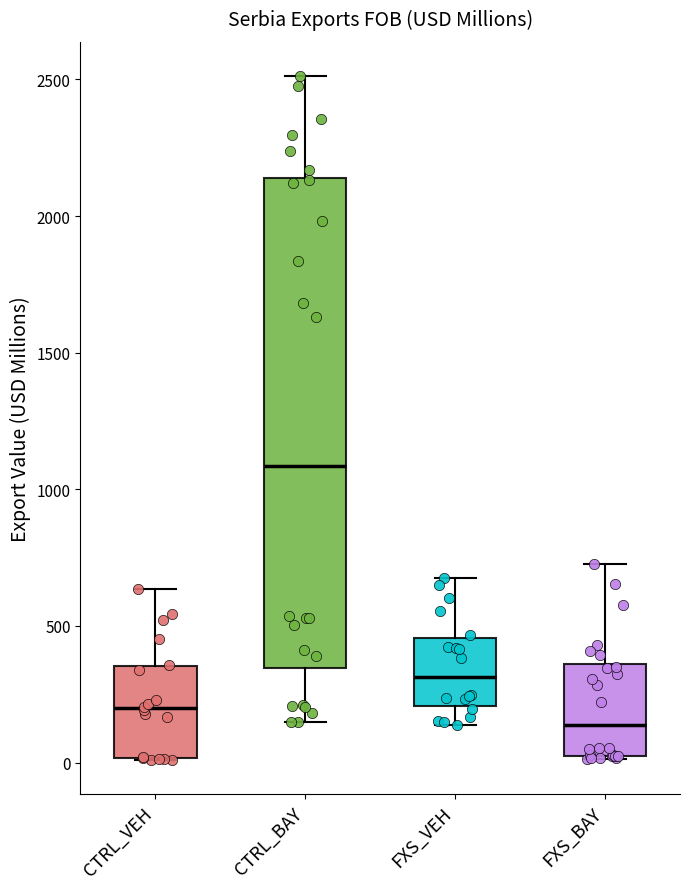

Where does the upper whisker of the box for FXS_BAY end on the y-axis? The values are not printed on the chart, so give them approximately, as read against the axis.

750